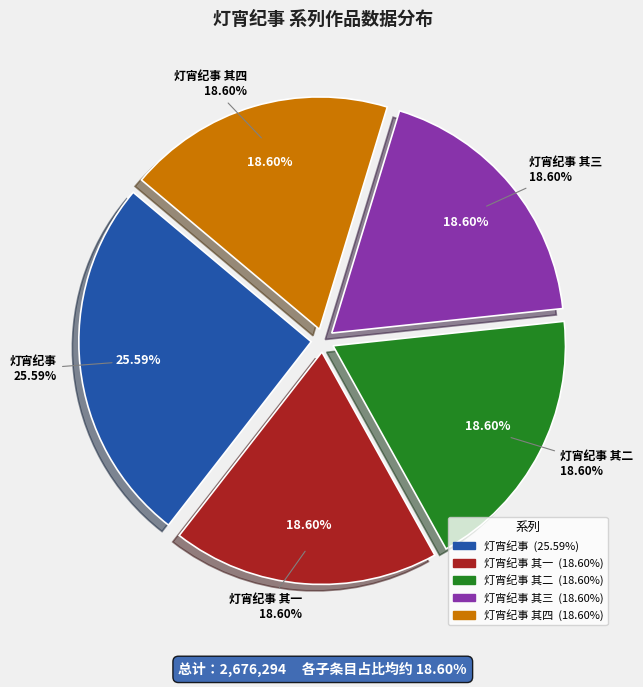

Which category has the biggest portion of the pie?

灯宵纪事